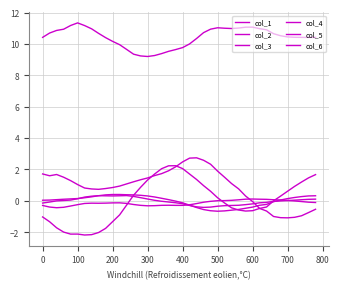

How many interior local peaks does the col_3 series have?

3